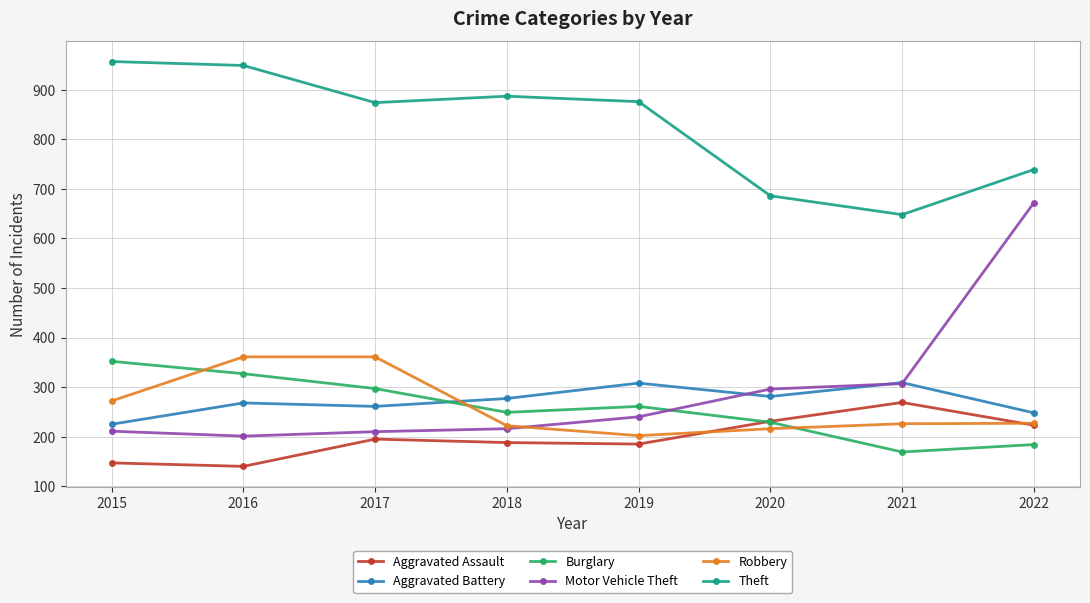

Is the value of Theft at 2019 greater than the value of Burglary at 2022?

Yes